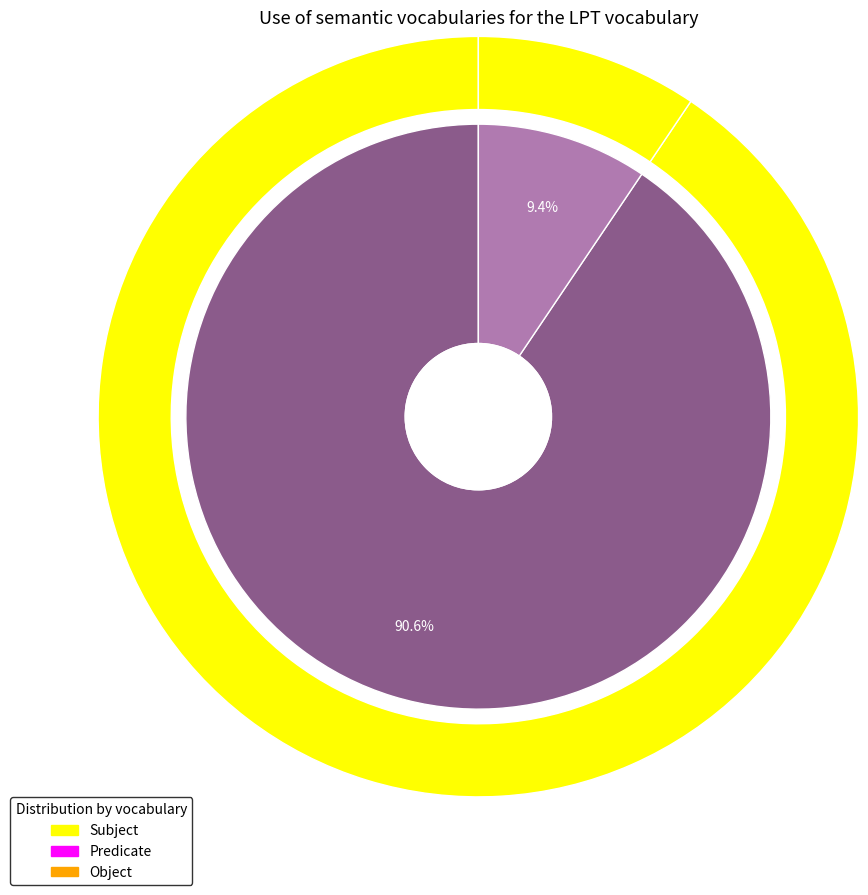

Does any single category account for the majority?

Yes